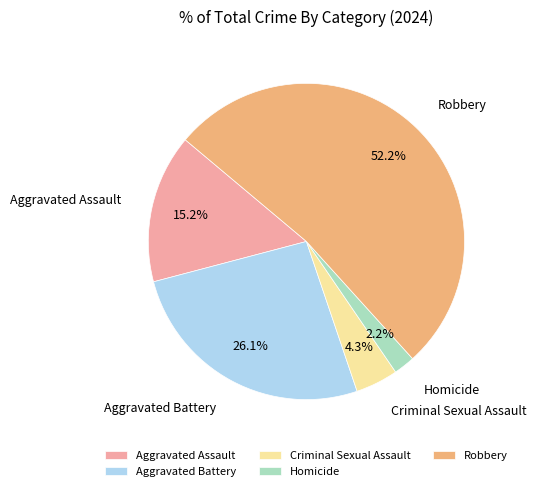

What percentage is the Robbery slice, to the nearest percent?

52%